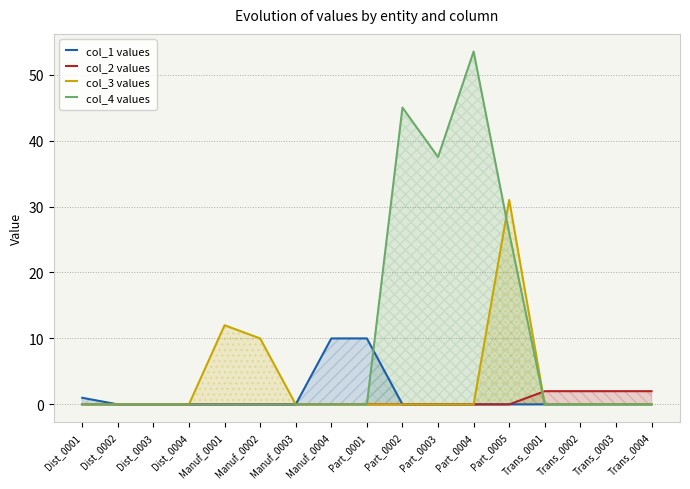

What are all the series names shown in the legend?

col_1 values, col_2 values, col_3 values, col_4 values